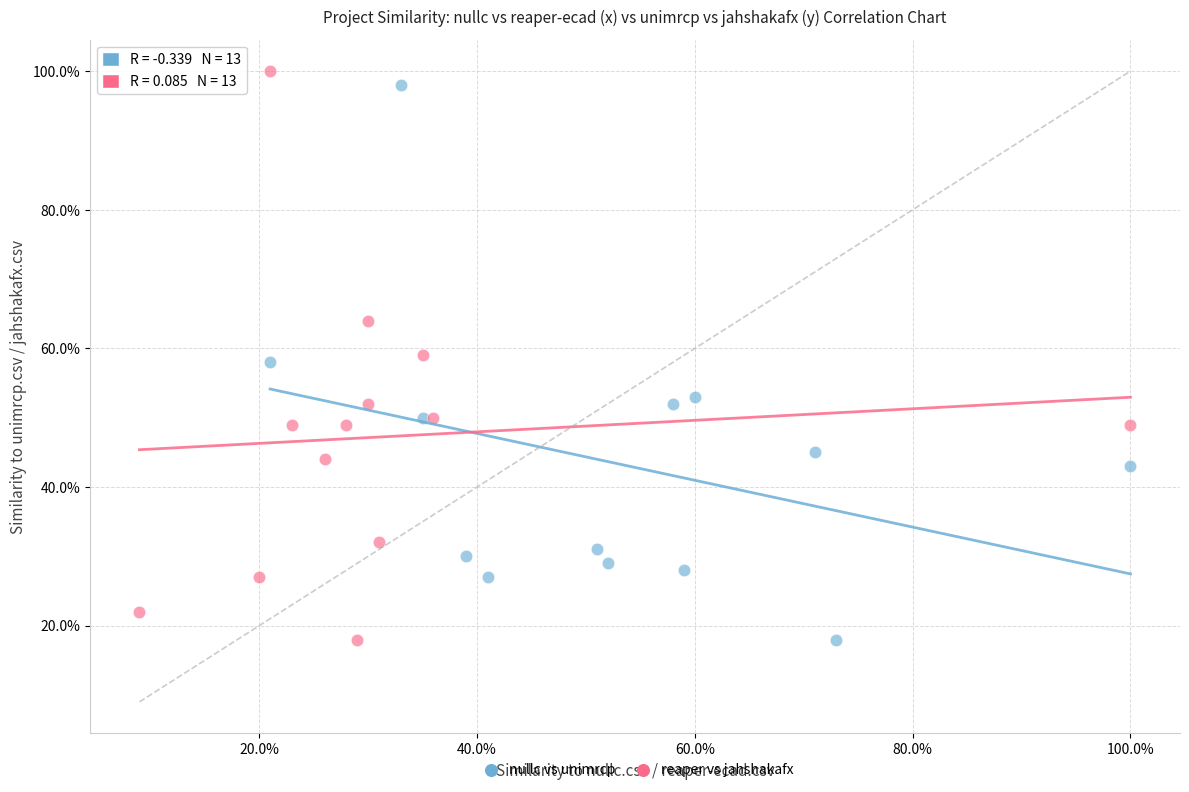

What are all the series names shown in the legend?

nullc vs unimrcp, reaper vs jahshakafx